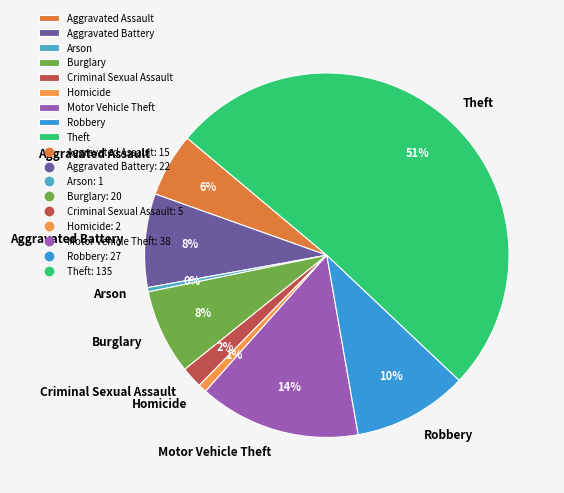

Count the number of slices in the pie.

9